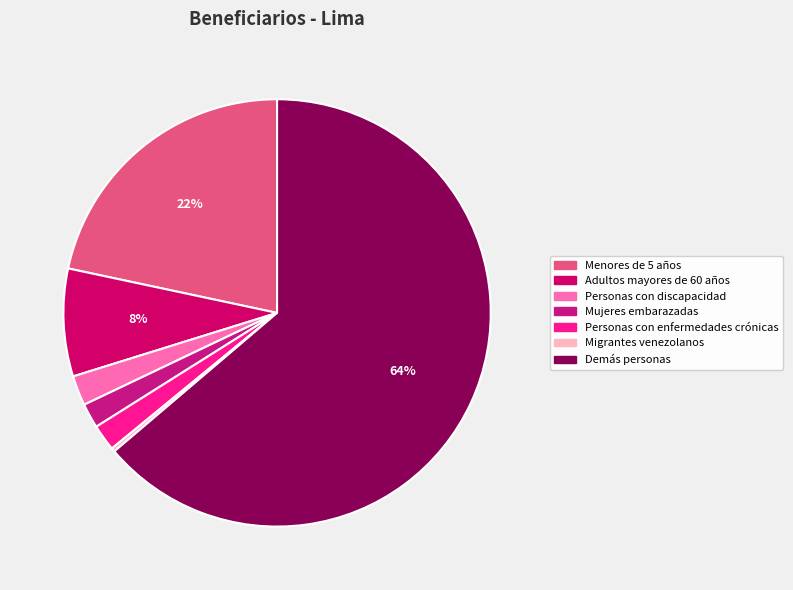

Which slice is the largest?

Demás personas